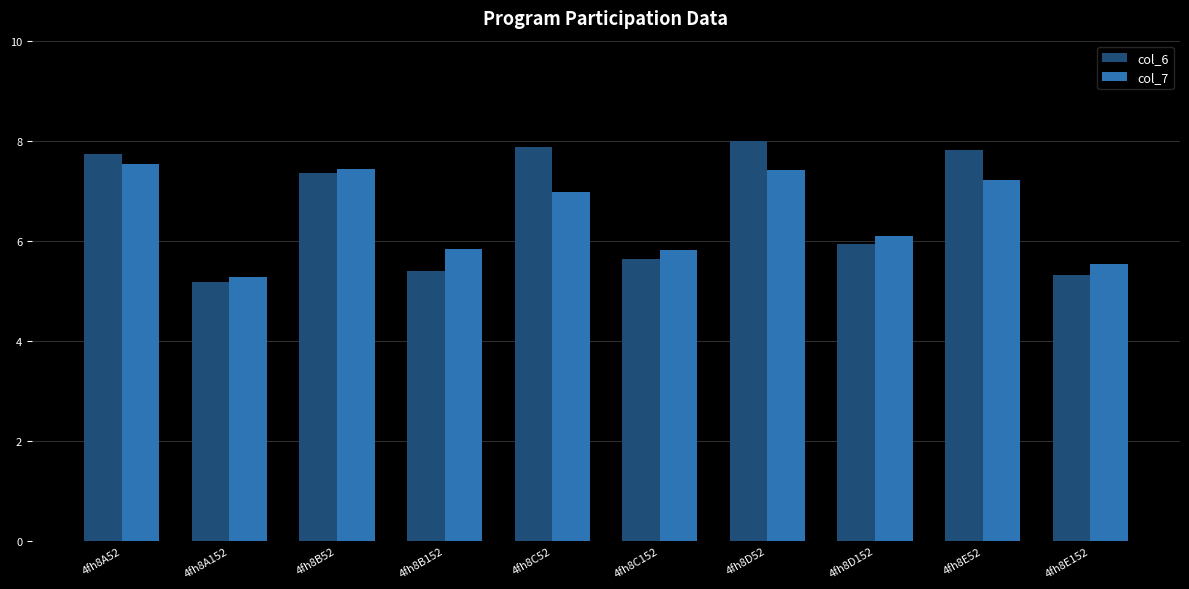

Count the number of data series in this chart.

2